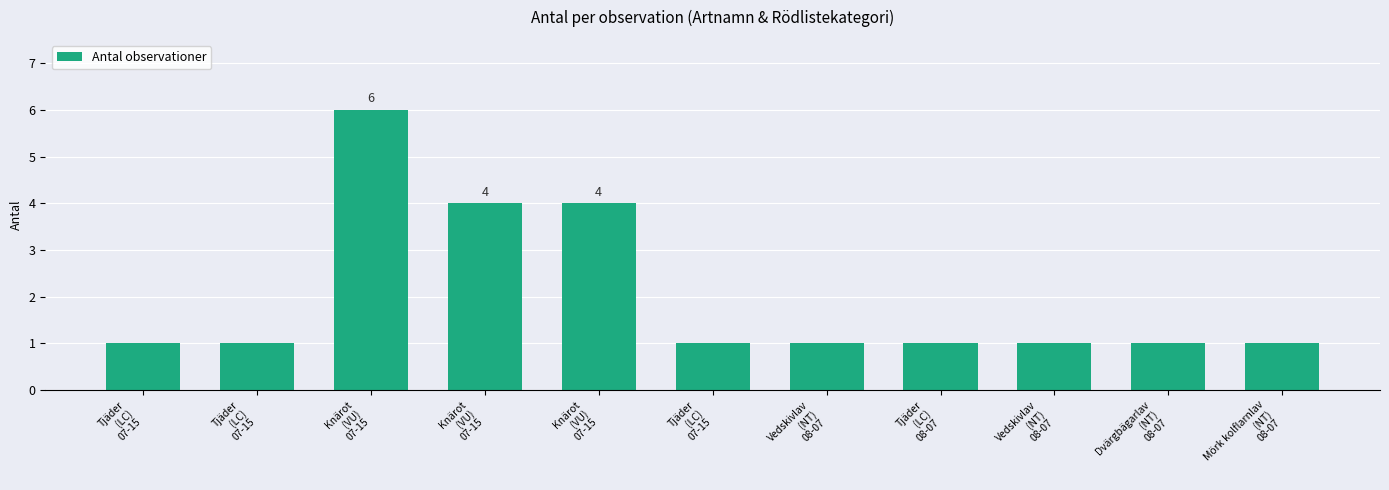

Count the values in the range 1 to 4.

10